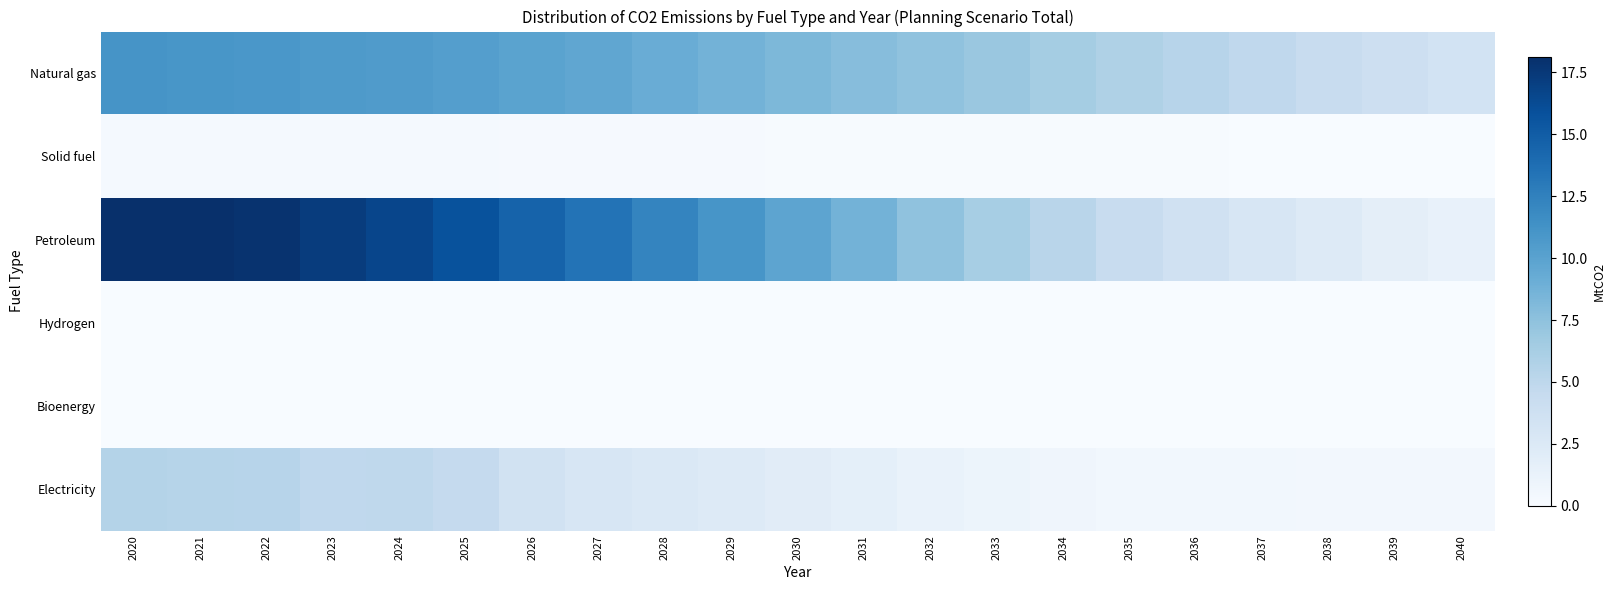

Which category has the lowest value across all series?

2020